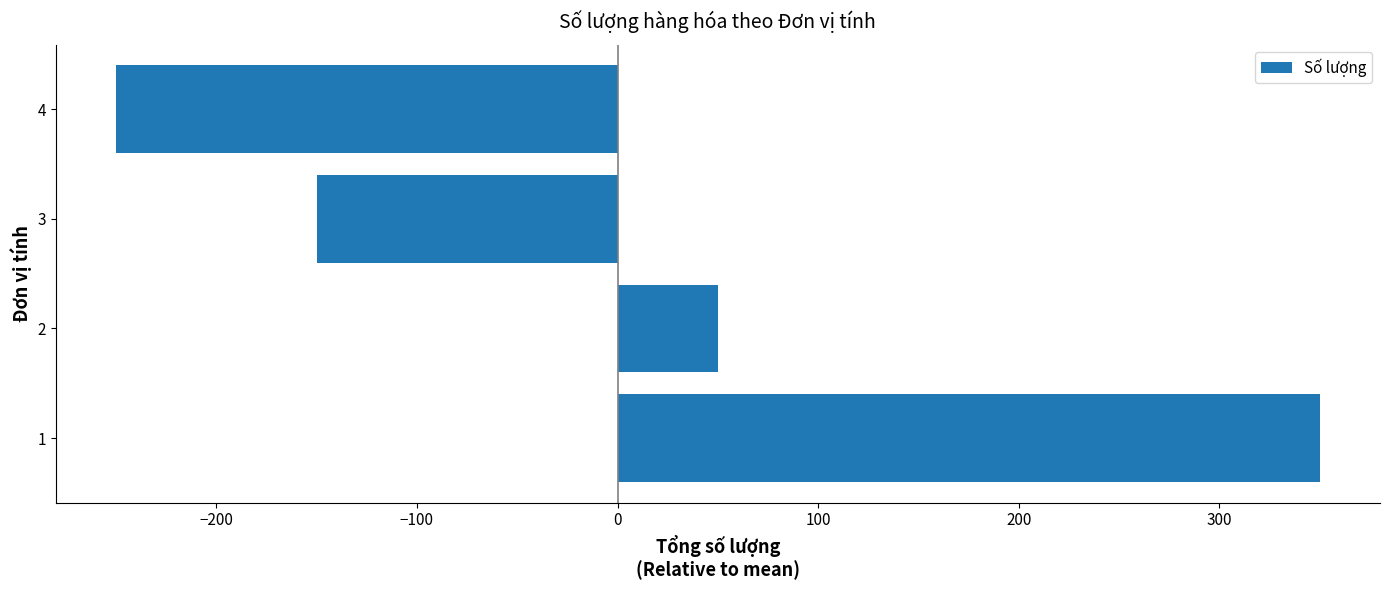

What value does the data have at 4?

-250